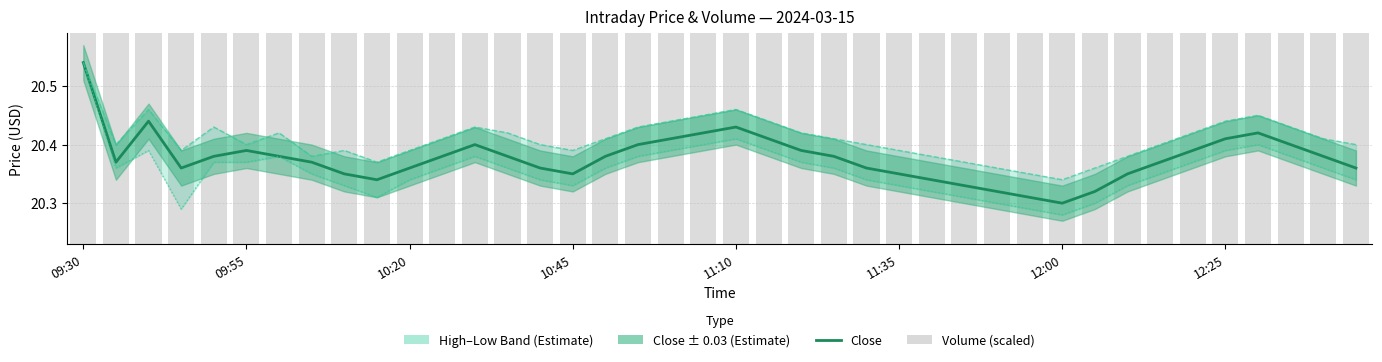

What is the spread (max minus min) of values at 18?

0.2